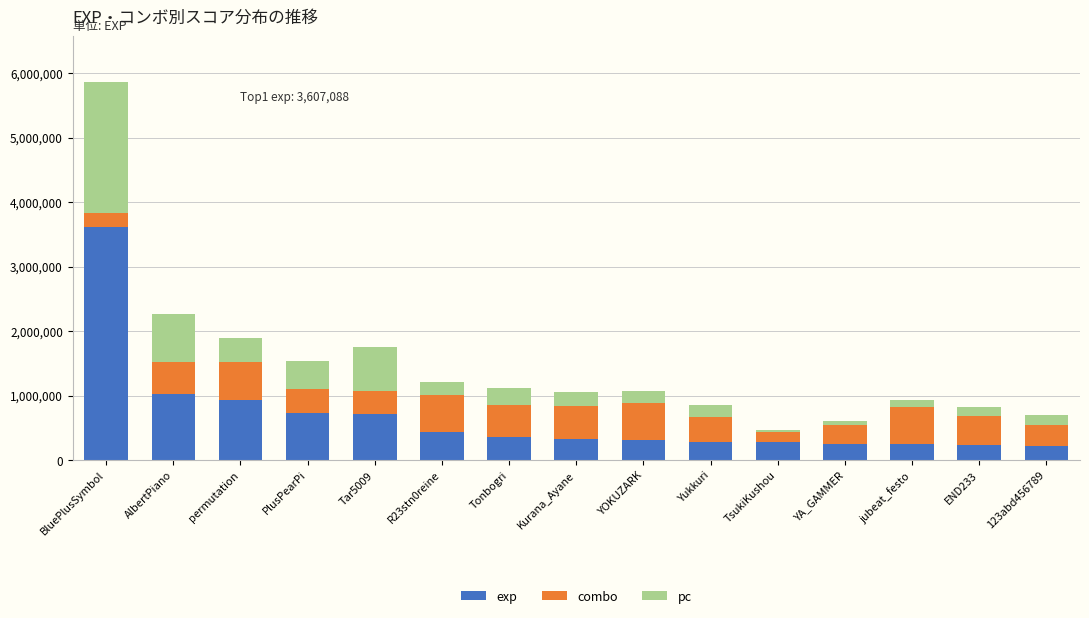

What is the value of the exp bar at the 3rd from the left?

928049